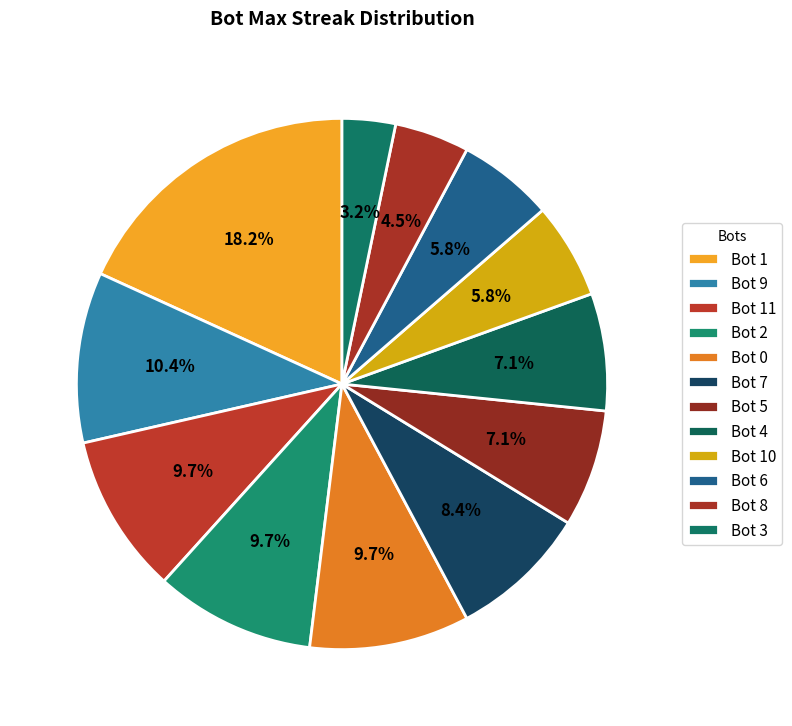

What is the total percentage of Bot 9 and Bot 2?

20.1%